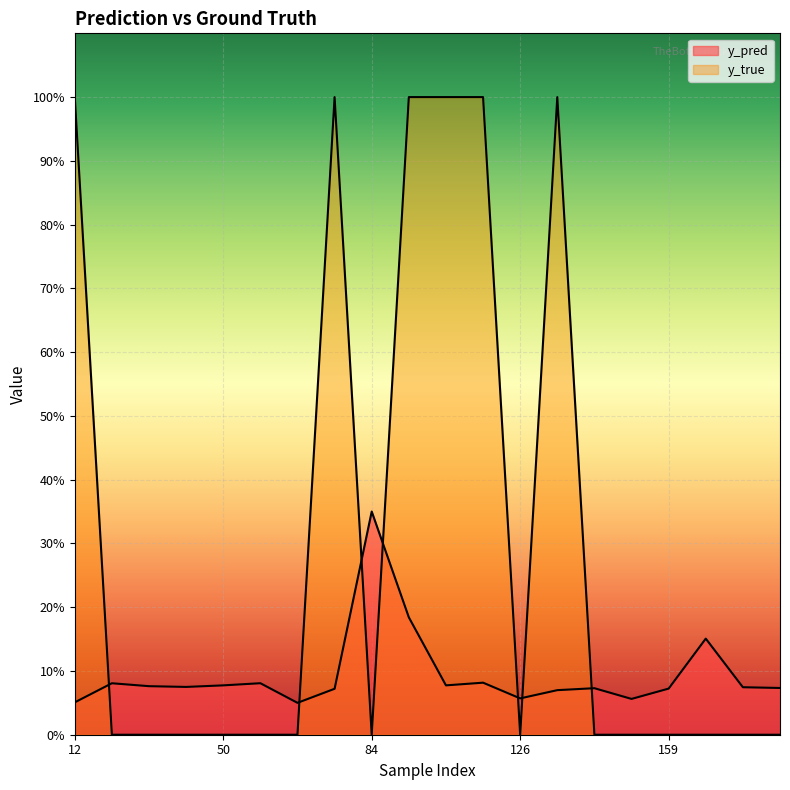

Reading left to right, transcribe all the data shown in this chart.

y_pred: 12=0.1	15=0.1	20=0.1	44=0.1	50=0.1	61=0.1	68=0.1	76=0.1	84=0.3	89=0.2	96=0.1	122=0.1	126=0.1	134=0.1	141=0.1	158=0.1	159=0.1	162=0.2	167=0.1	171=0.1
y_true: 12=1.0	15=0.0	20=0.0	44=0.0	50=0.0	61=0.0	68=0.0	76=1.0	84=0.0	89=1.0	96=1.0	122=1.0	126=0.0	134=1.0	141=0.0	158=0.0	159=0.0	162=0.0	167=0.0	171=0.0